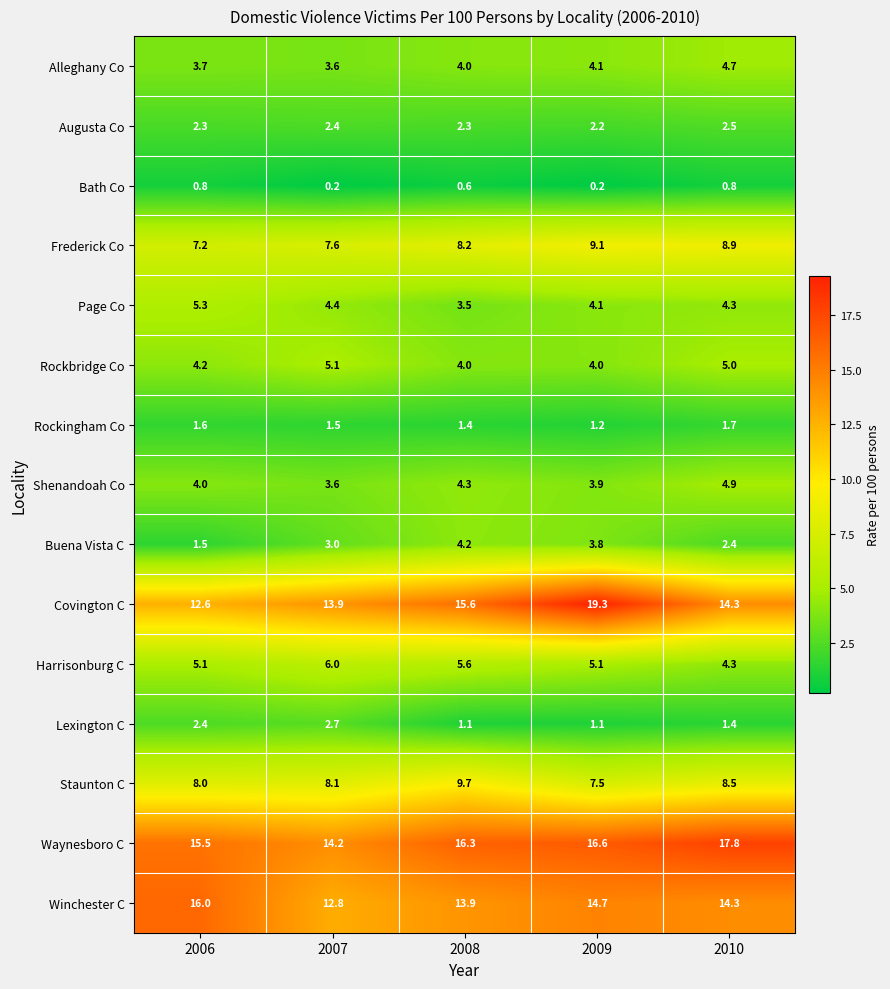

What is the difference between the Page Co values at 2006 and 2008?

1.8